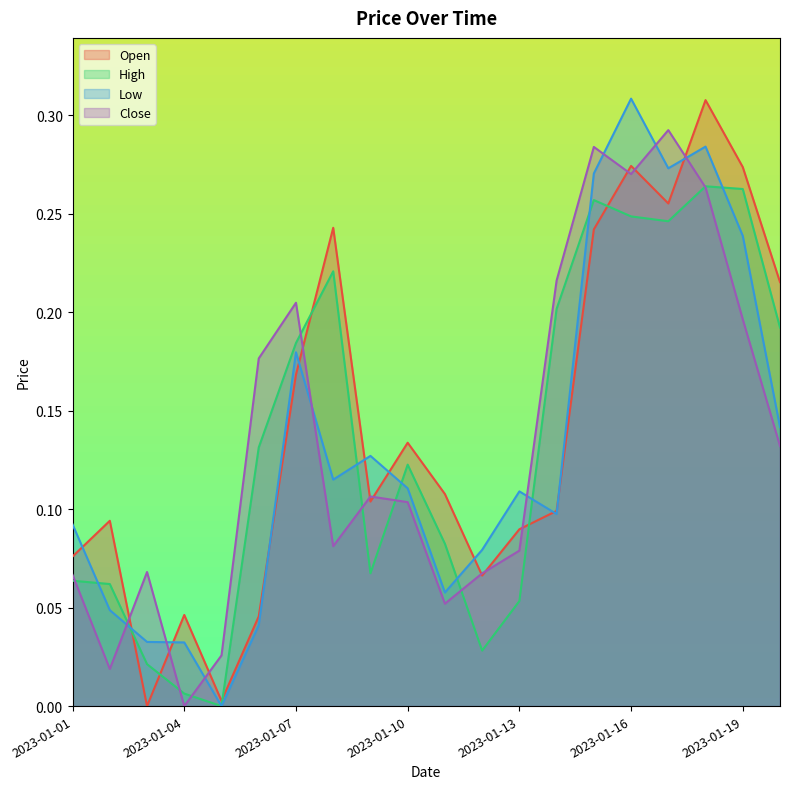

Rank the series by their maximum value, from highest to lowest.

Low, Open, Close, High